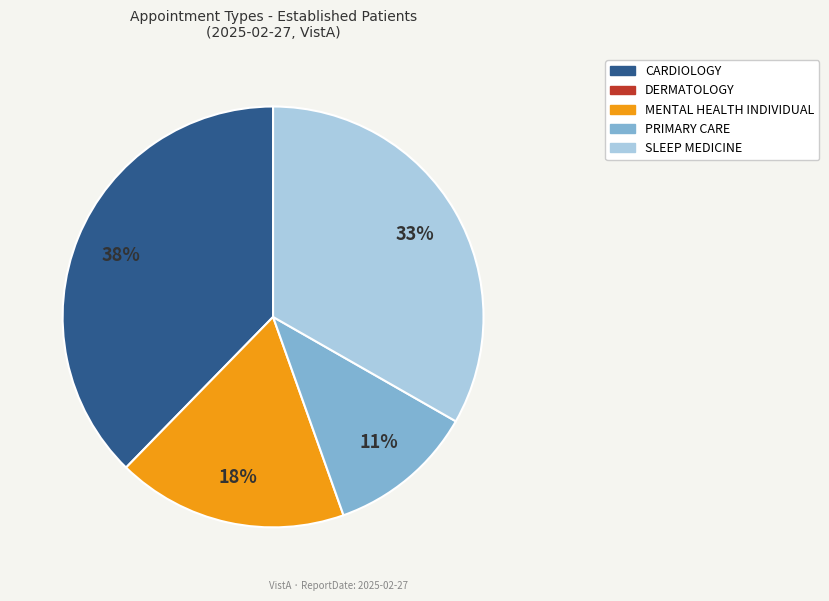

Is there any slice that represents more than half of the pie?

No